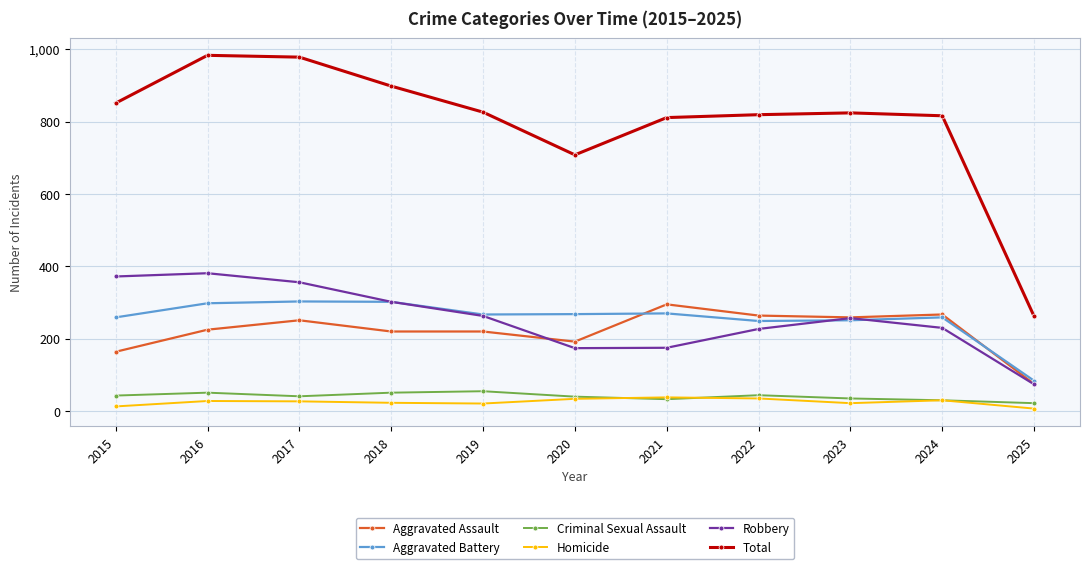

What is the value of the Aggravated Battery point at the 6th from the left?

268